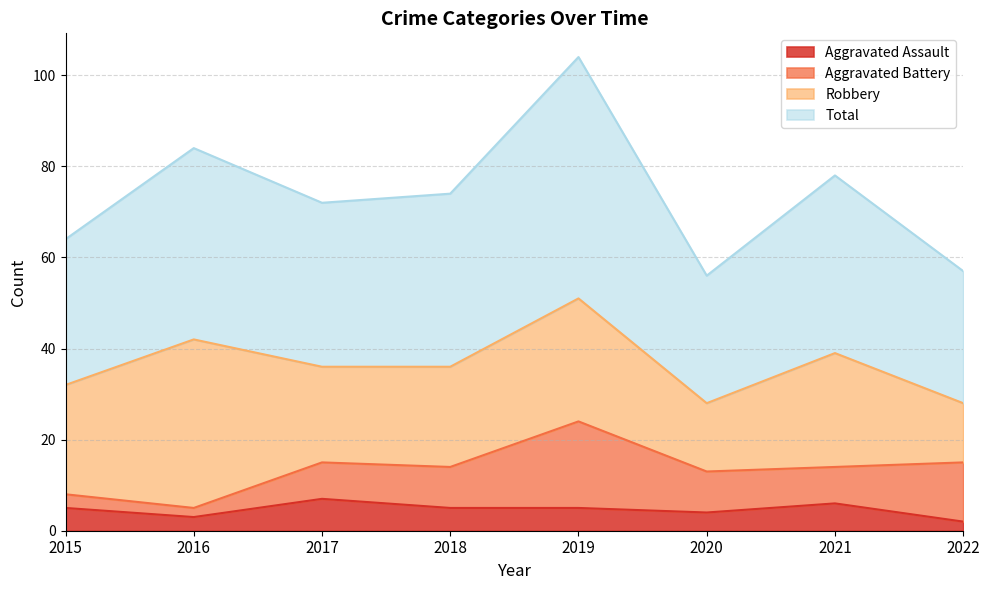

Read the Aggravated Assault value at 2020.

4